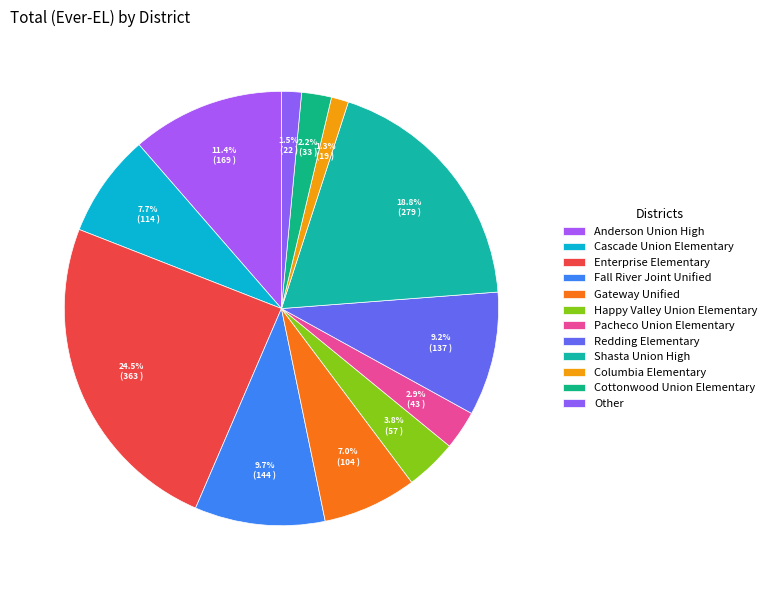

Which category has the biggest portion of the pie?

Enterprise Elementary